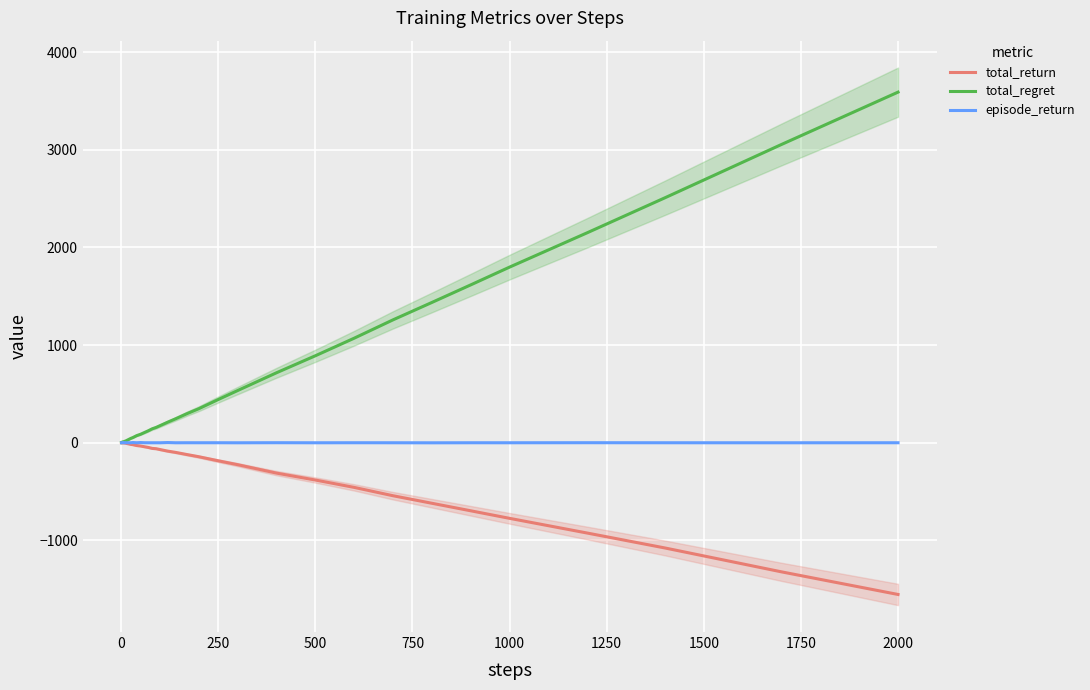

True or false: total_regret and episode_return cross at least once.

False